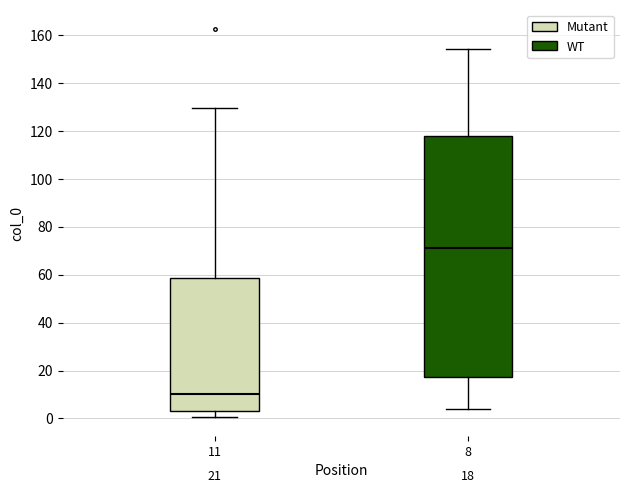

Comparing the boxes themselves (not the whiskers), which one is the tallest?

8